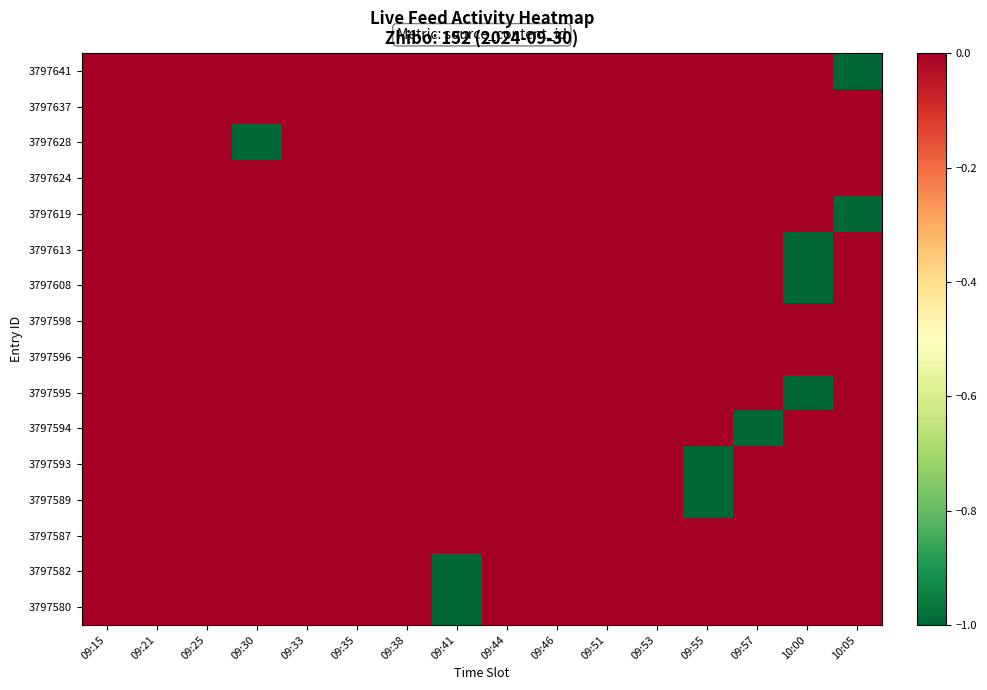

Which series changed the most between 09:30 and 09:35?

3797628